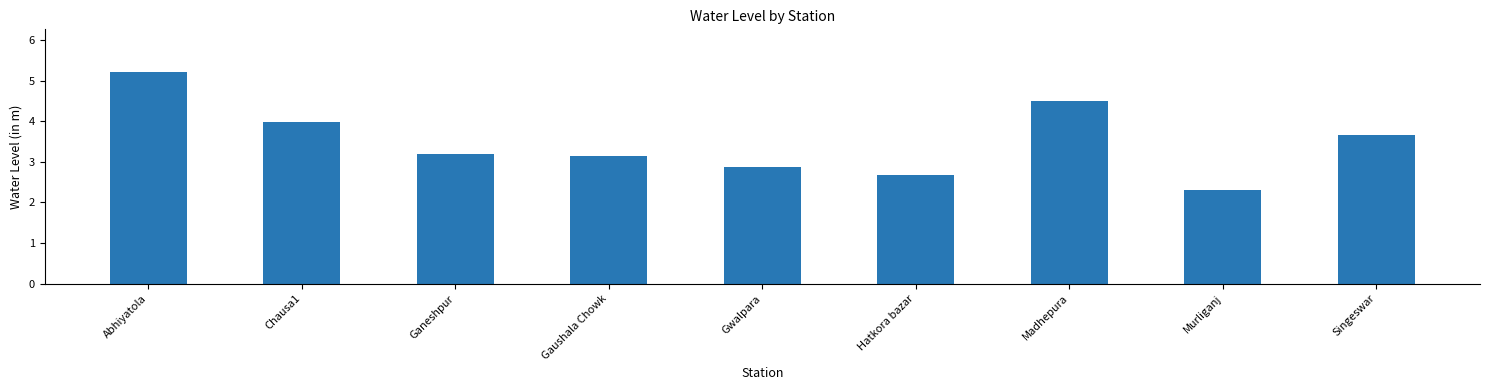

Is it true that the value at Hatkora bazar is 2.7?

True